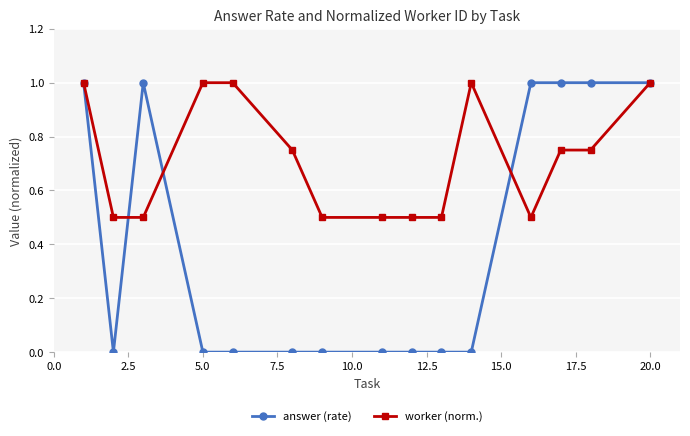

Which series has the widest spread of values?

answer (rate)